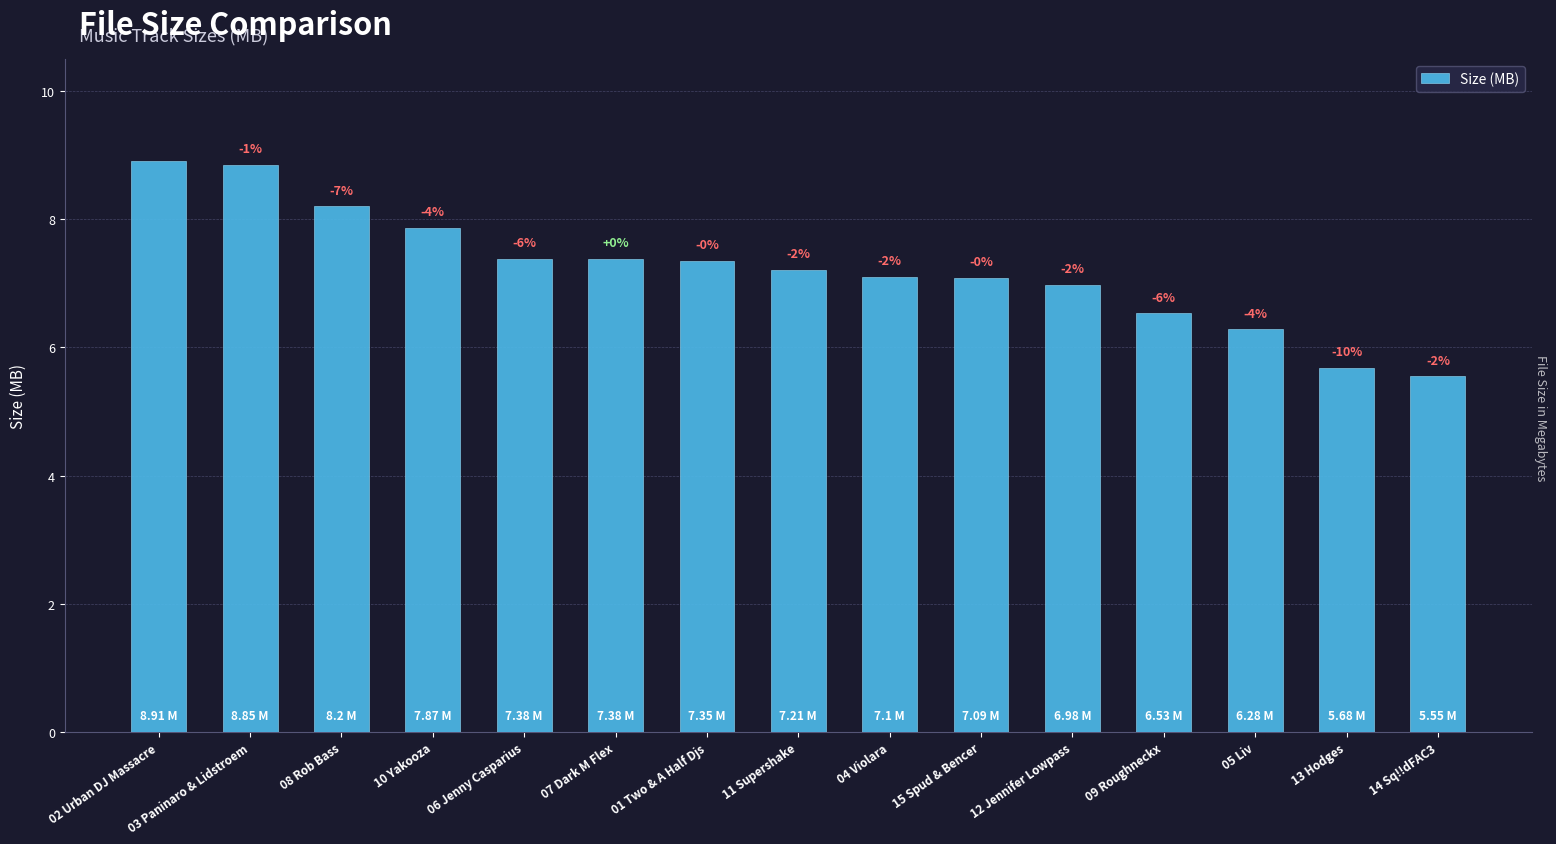

Which has a higher value, 14 Sq!!dFAC3 or 09 Roughneckx?

09 Roughneckx